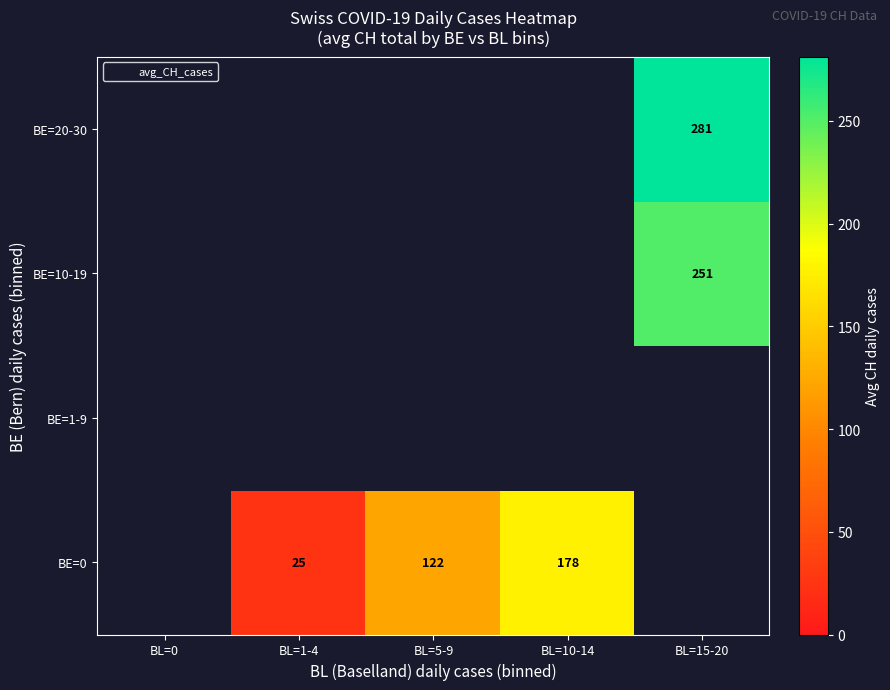

How many values in BE=20-30 are above zero?

1